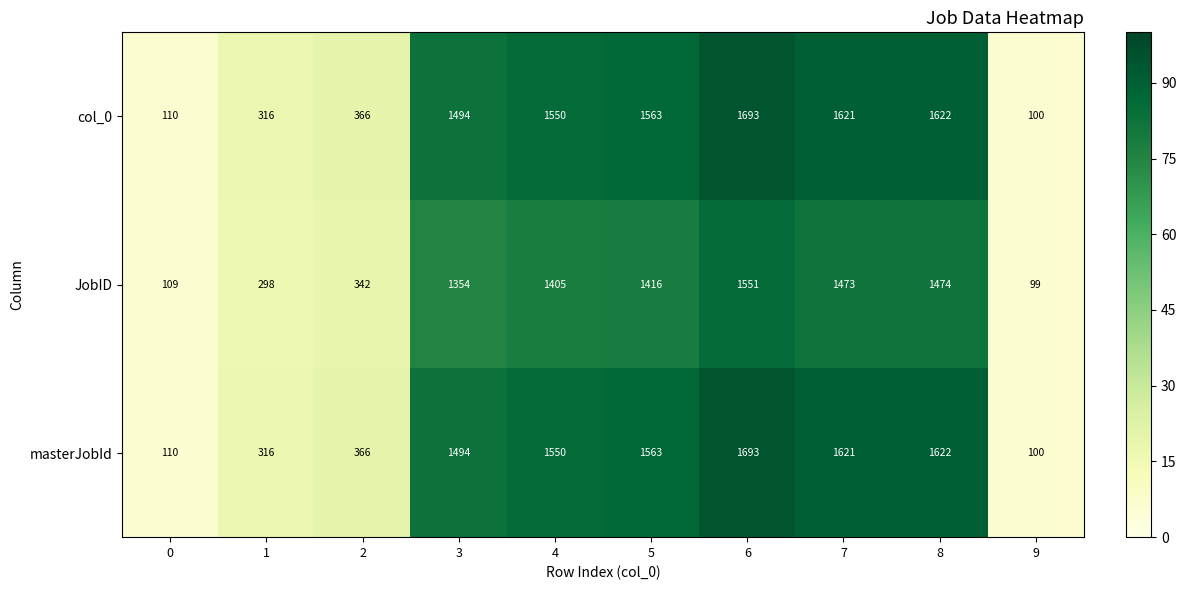

What is the approximate value of JobID at 2?

342